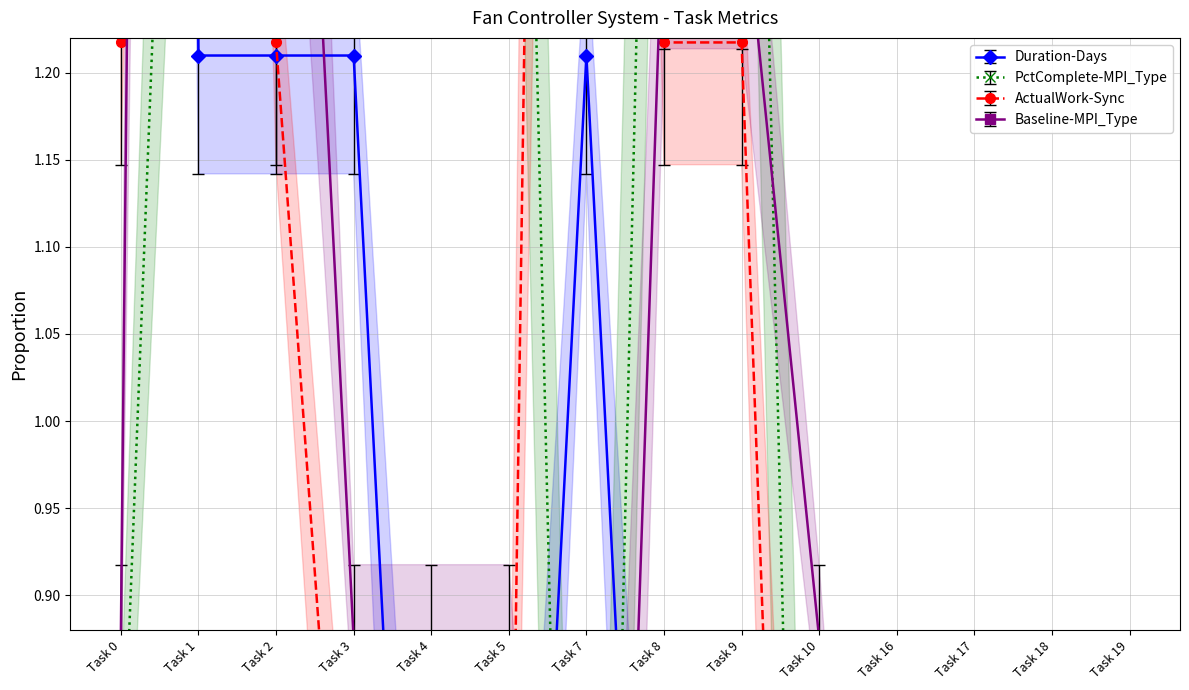

Reading right to left, what are all the values shown in this chart?

Duration (days): Task 19=0.2	Task 18=0.2	Task 17=0.3	Task 16=0.7	Task 10=0.3	Task 9=0.3	Task 8=0.3	Task 7=1.2	Task 5=0.3	Task 4=0.3	Task 3=1.2	Task 2=1.2	Task 1=1.2	Task 0=6.0
% Complete: Task 19=0.0	Task 18=0.0	Task 17=0.0	Task 16=0.0	Task 10=0.0	Task 9=1.9	Task 8=1.9	Task 7=0.0	Task 5=1.9	Task 4=1.9	Task 3=1.9	Task 2=1.9	Task 1=1.9	Task 0=0.8
Actual Work (hrs): Task 19=0.0	Task 18=0.0	Task 17=0.0	Task 16=0.0	Task 10=0.0	Task 9=1.2	Task 8=1.2	Task 7=3.7	Task 5=0.6	Task 4=0.6	Task 3=0.6	Task 2=1.2	Task 1=3.7	Task 0=1.2
Baseline (hrs): Task 19=0.0	Task 18=0.0	Task 17=0.0	Task 16=0.0	Task 10=0.9	Task 9=1.3	Task 8=1.3	Task 7=0.0	Task 5=0.9	Task 4=0.9	Task 3=0.9	Task 2=1.8	Task 1=5.2	Task 0=0.9